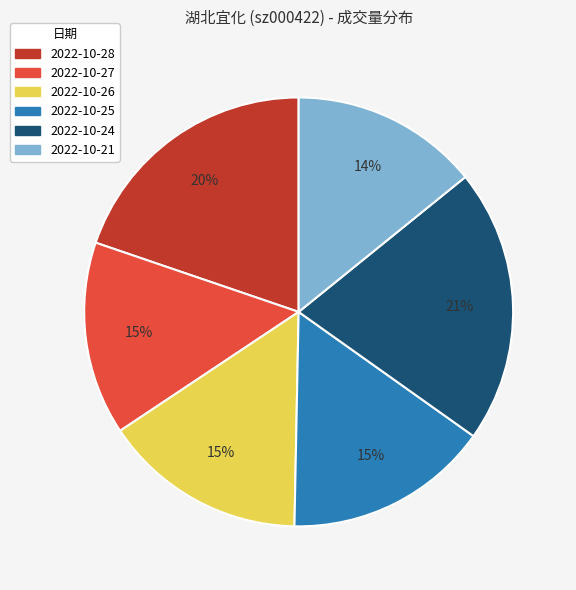

Approximately how many times larger is the value at 2022-10-26 compared to 2022-10-25?

1.0